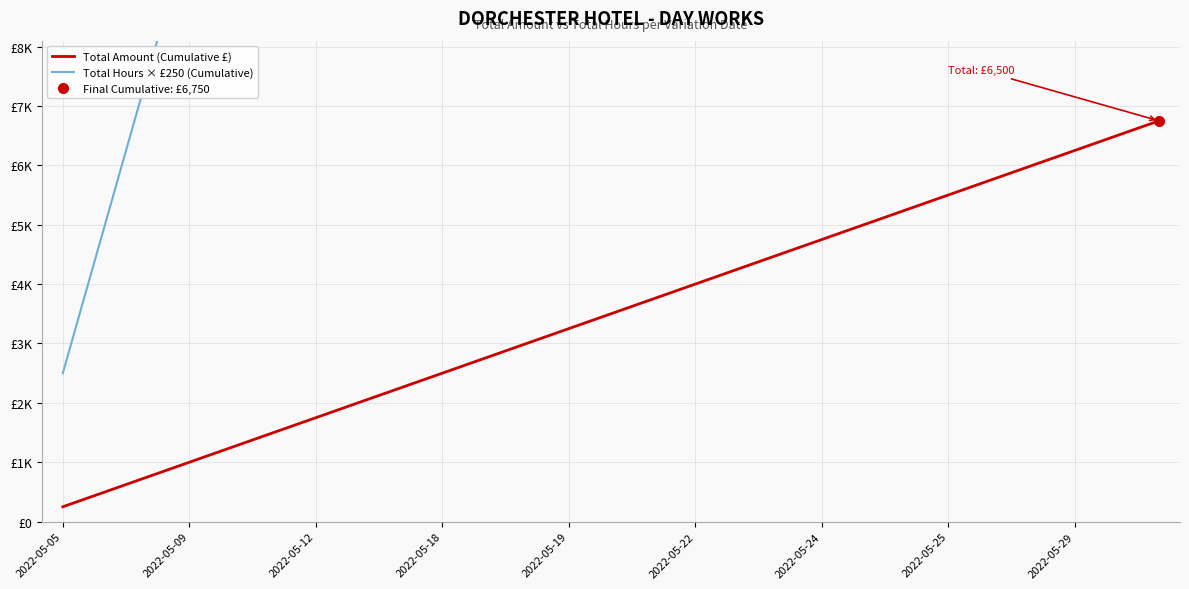

True or false: Total Hours × £250 (Cumulative) and Total Amount (Cumulative £) cross at least once.

False